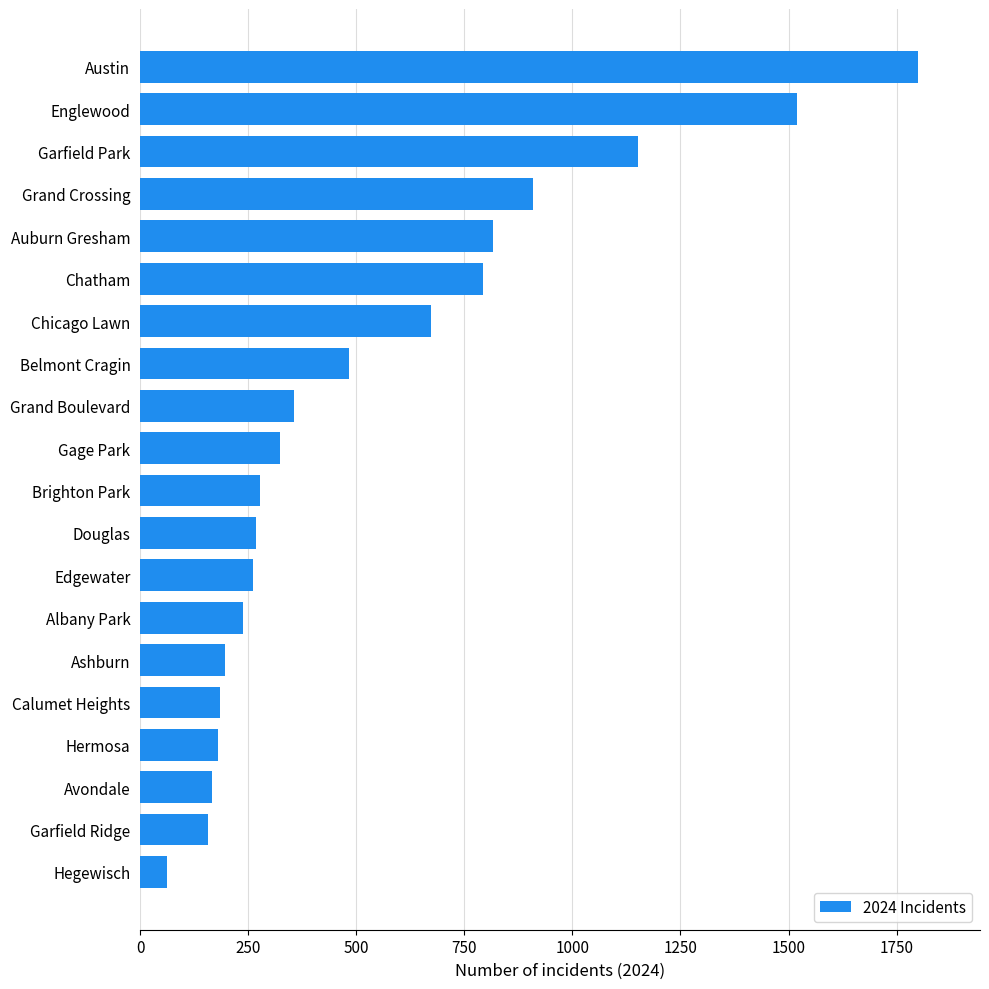

Approximately how many times larger is the value at Austin compared to Chicago Lawn?

2.7